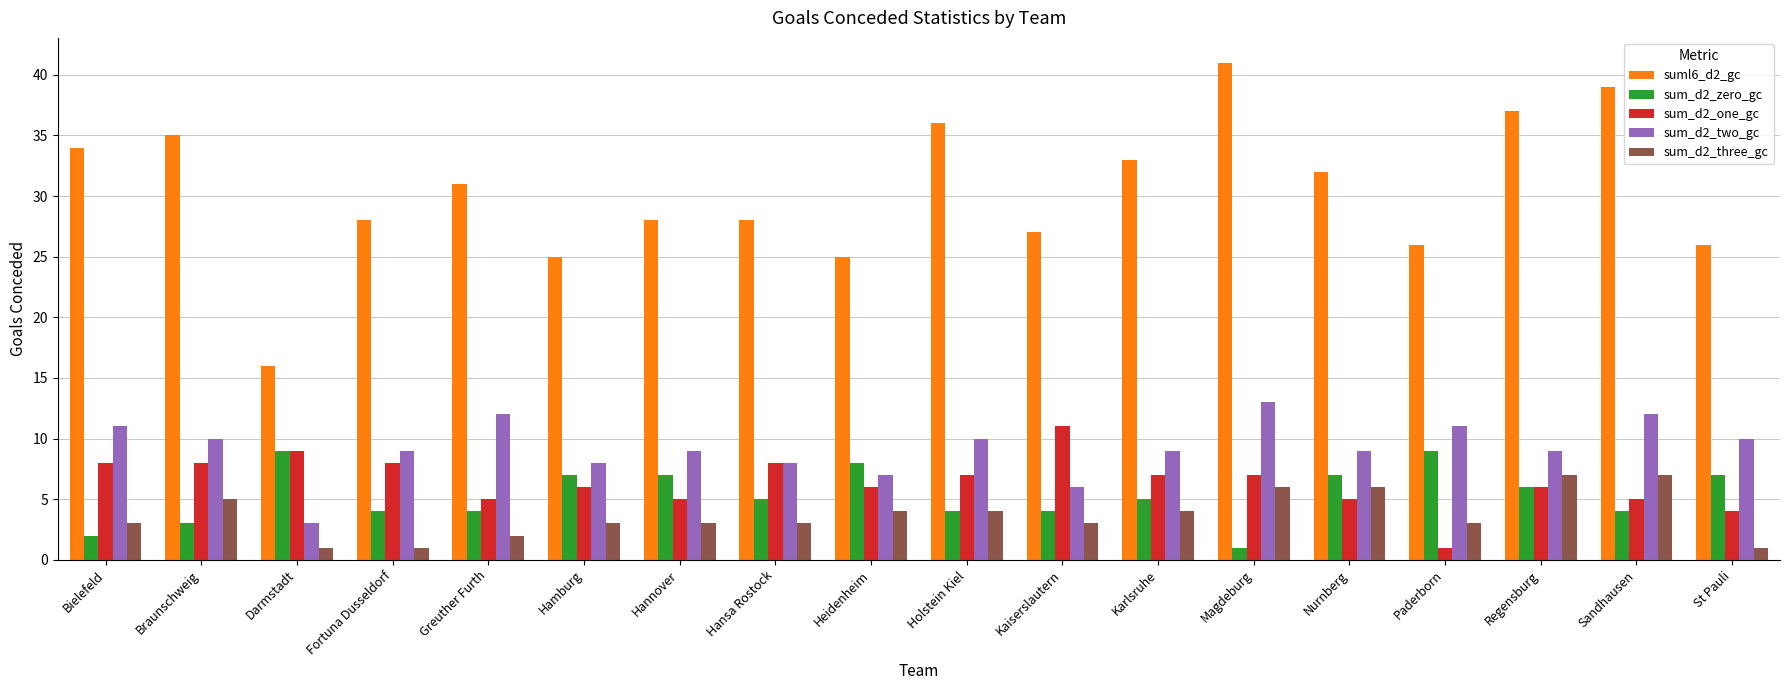

At which label does sum_d2_two_gc reach its minimum?

Darmstadt